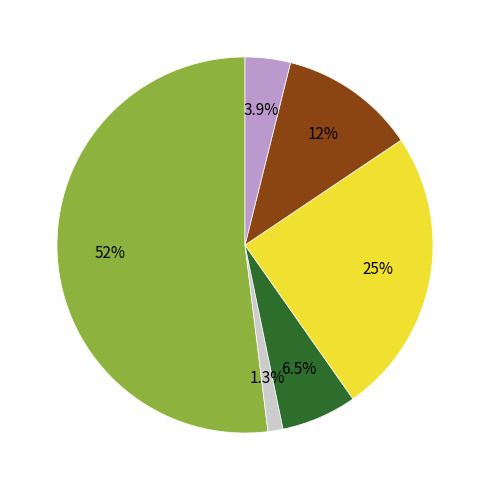

Is there any slice that represents more than half of the pie?

Yes